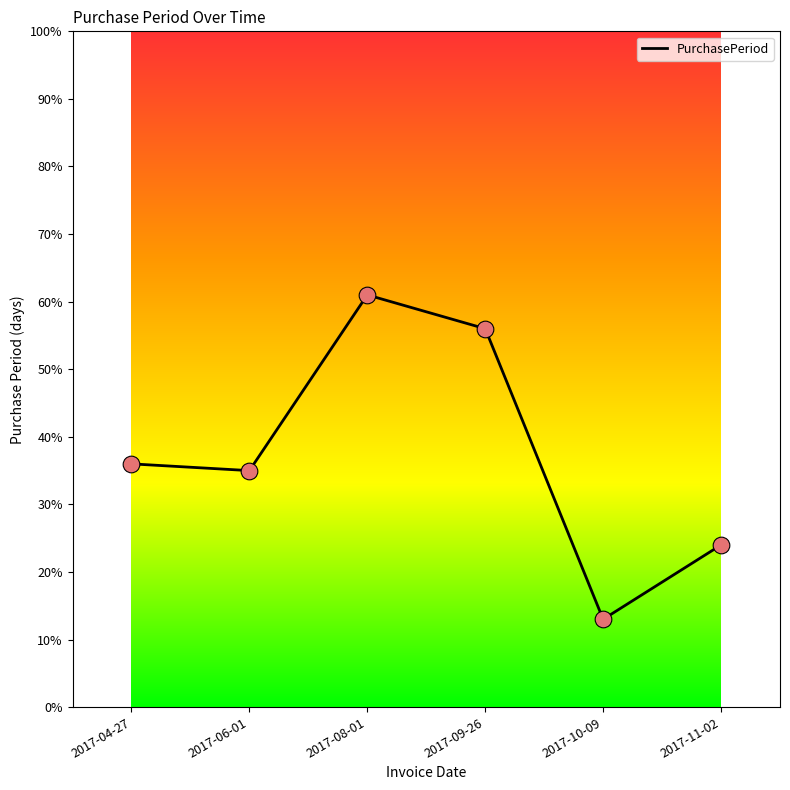

Which has a higher value, 2017-06-01 or 2017-08-01?

2017-08-01